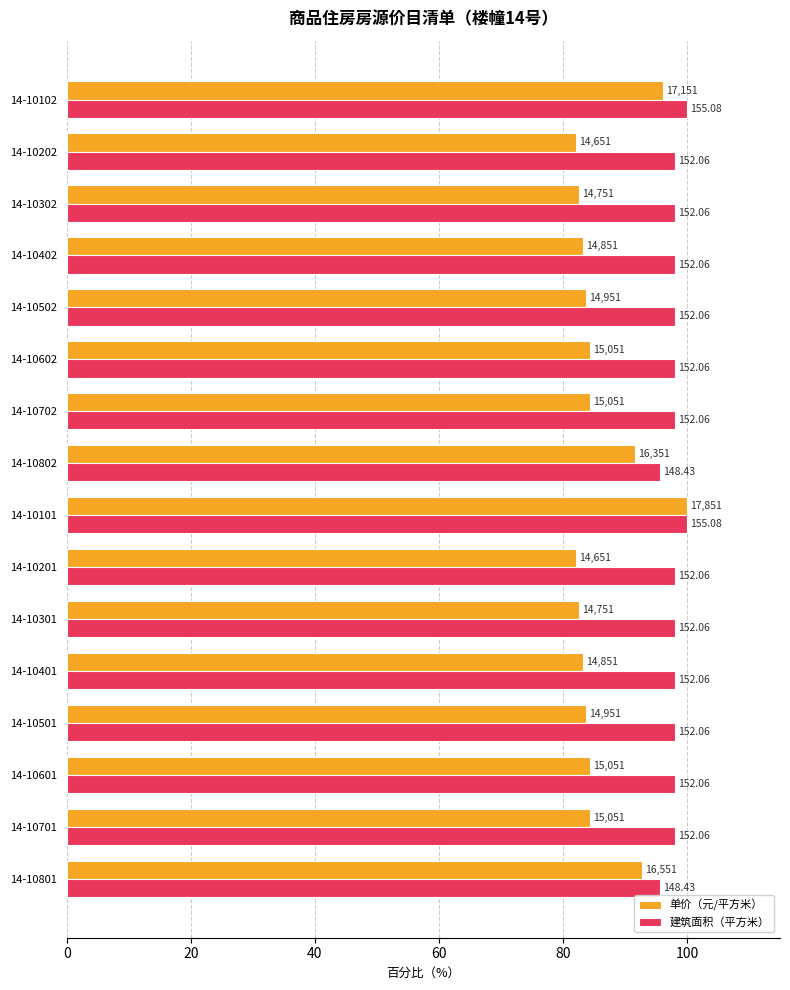

What are all the series names shown in the legend?

单价（元/平方米）, 建筑面积（平方米）